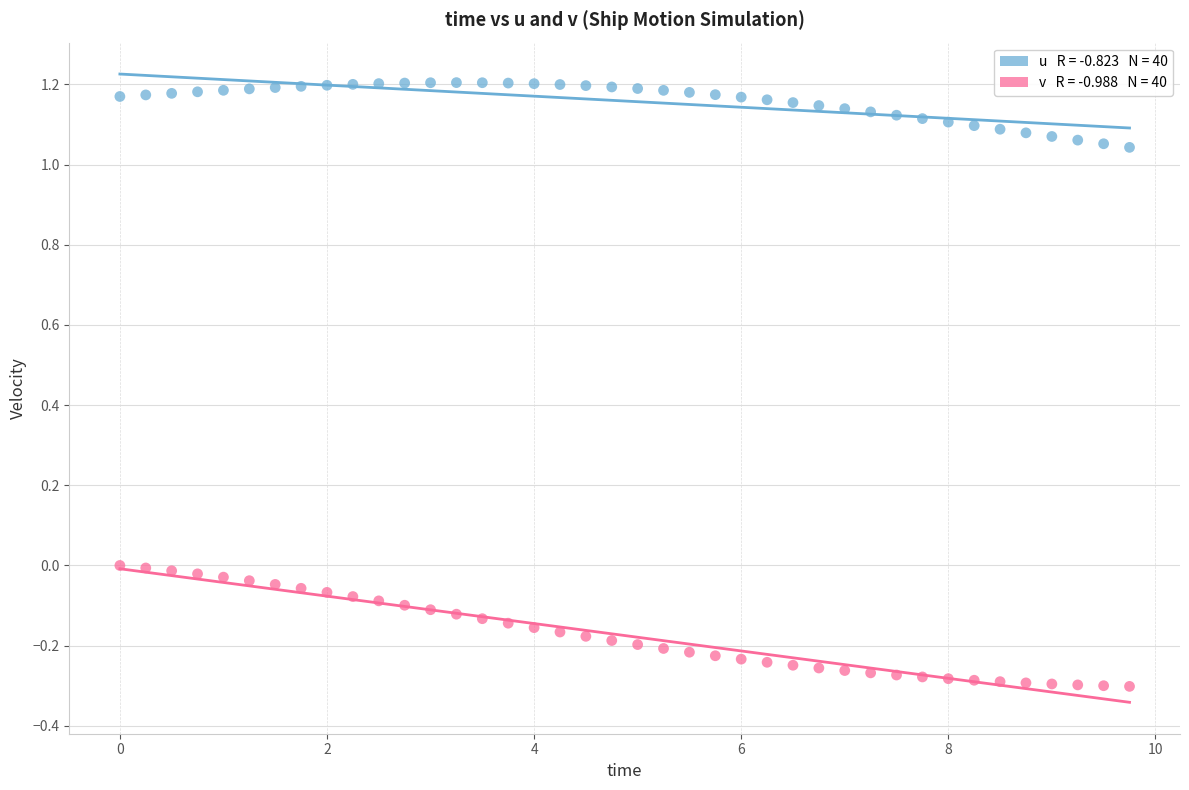

Across all data points, what is the range of Y values (max minus min)?

1.5